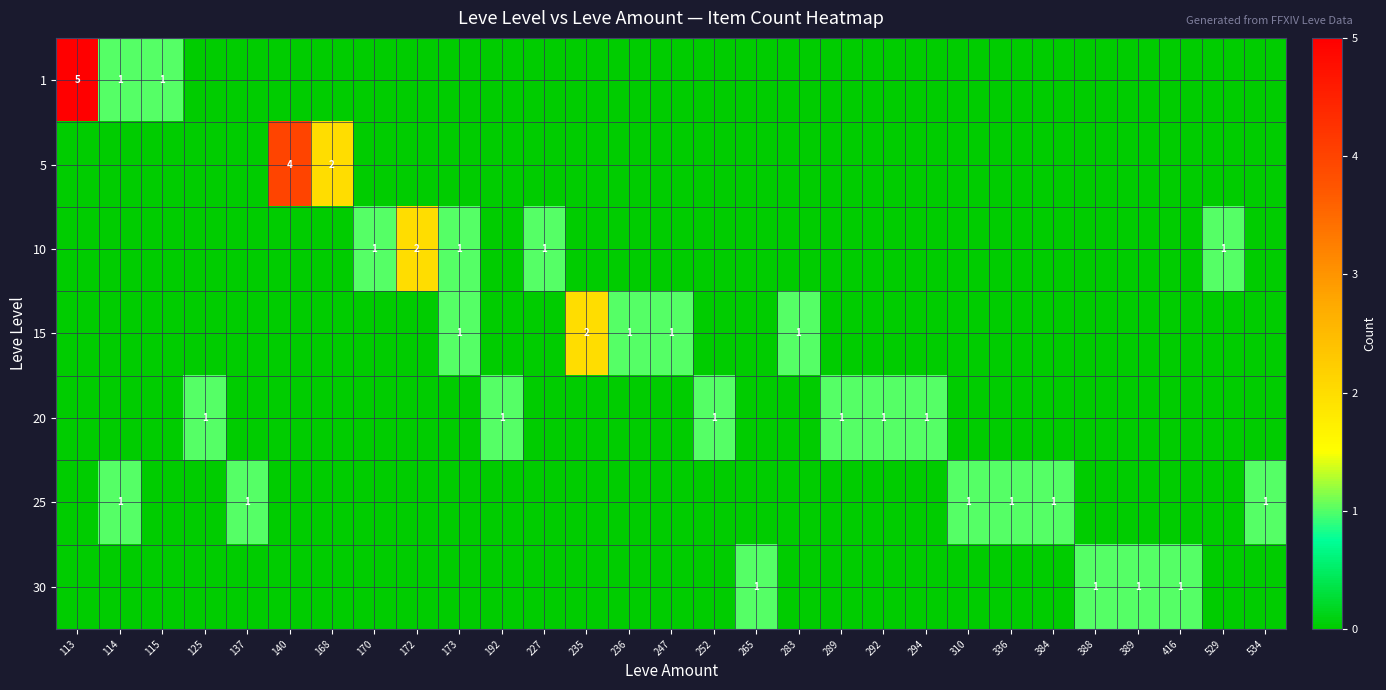

The value of 10 at 529 is 1. True or false?

True